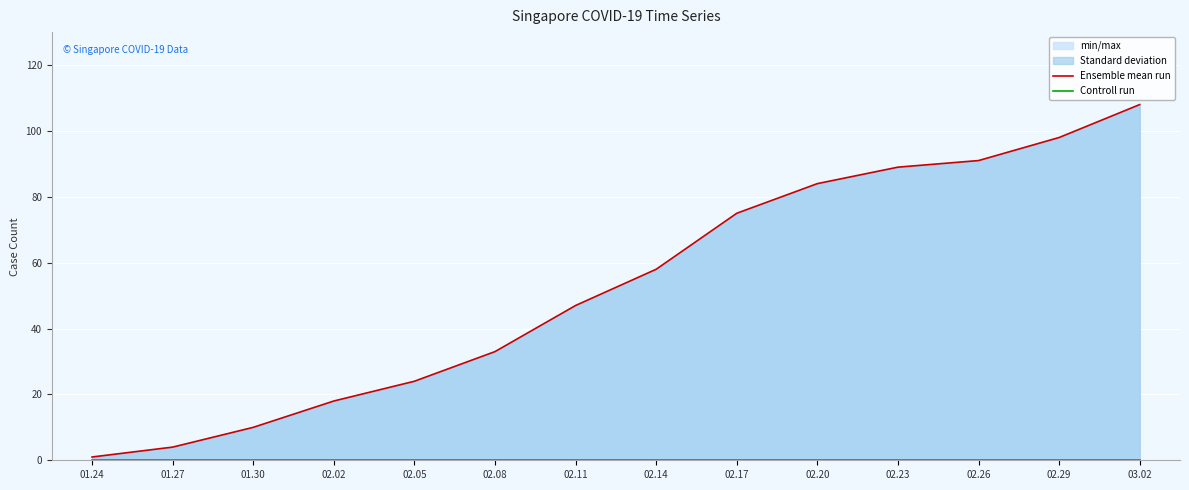

True or false: Ensemble mean run has more than 1 interior local peaks.

False